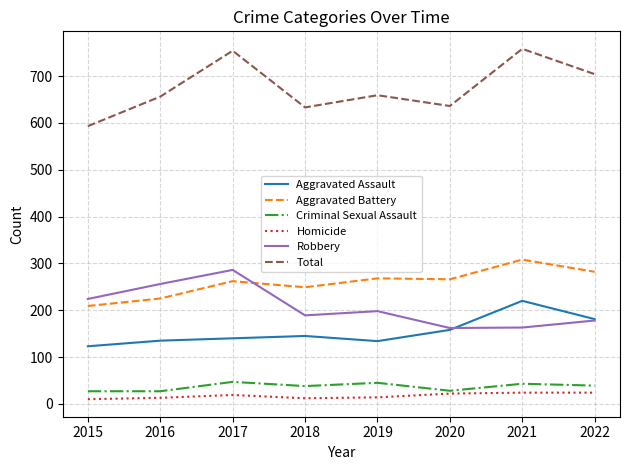

How many series are shown in this chart?

6